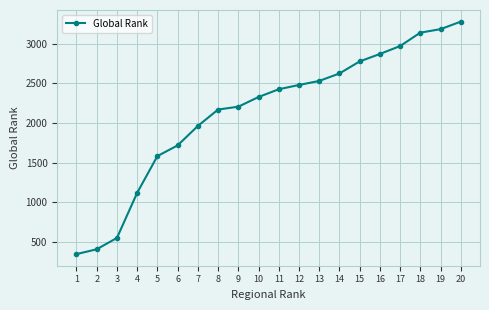

What is the smallest value displayed?

346